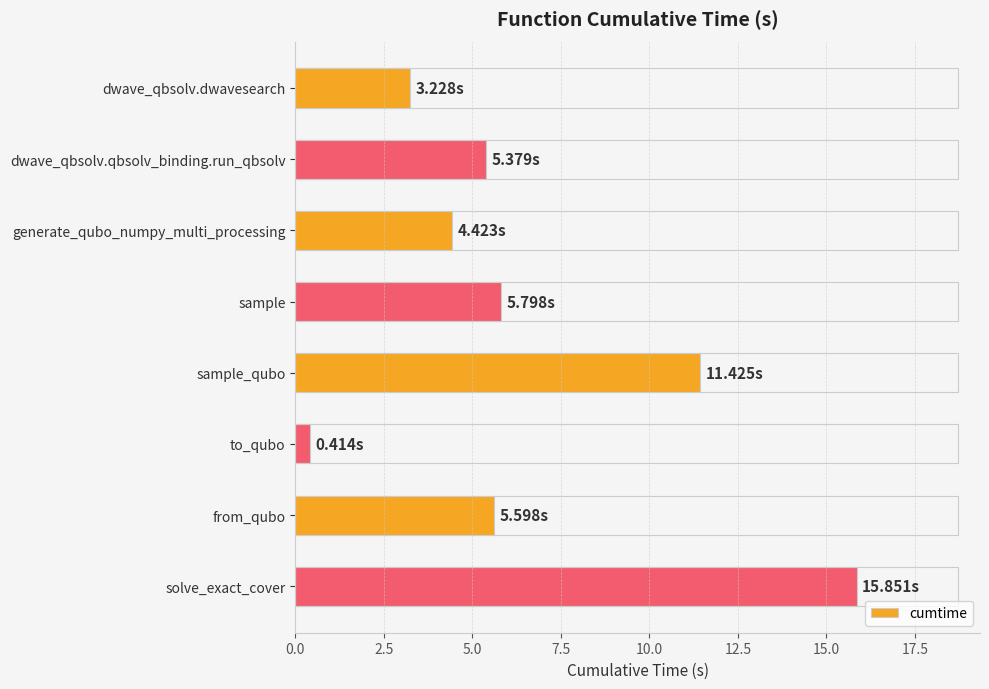

Which label corresponds to the smallest value in the chart?

to_qubo